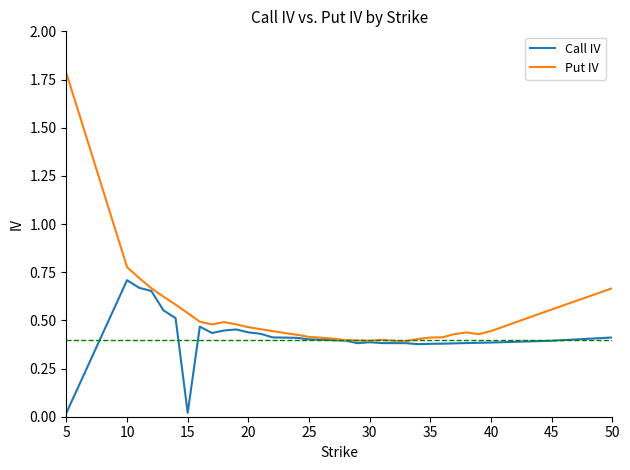

Which series has the largest range (max minus min)?

Put IV